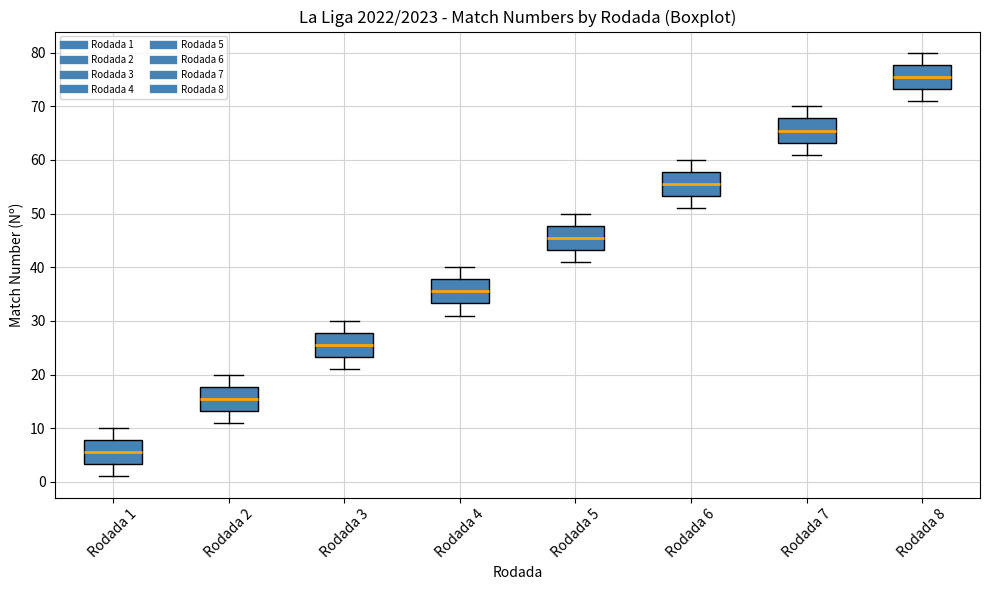

Reading left to right, transcribe this box plot: for each box, give where its median line is, the range the box spans, and where its two whiskers end, as read against the y-axis. The values are not printed on the chart, so give them approximately, as read against the axis.

Rodada 1: median 6, box 3 to 8, whiskers 1 to 10
Rodada 2: median 16, box 13 to 18, whiskers 11 to 20
Rodada 3: median 26, box 23 to 28, whiskers 21 to 30
Rodada 4: median 36, box 33 to 38, whiskers 31 to 40
Rodada 5: median 46, box 43 to 48, whiskers 41 to 50
Rodada 6: median 56, box 53 to 58, whiskers 51 to 60
Rodada 7: median 66, box 63 to 68, whiskers 61 to 70
Rodada 8: median 76, box 73 to 78, whiskers 71 to 80